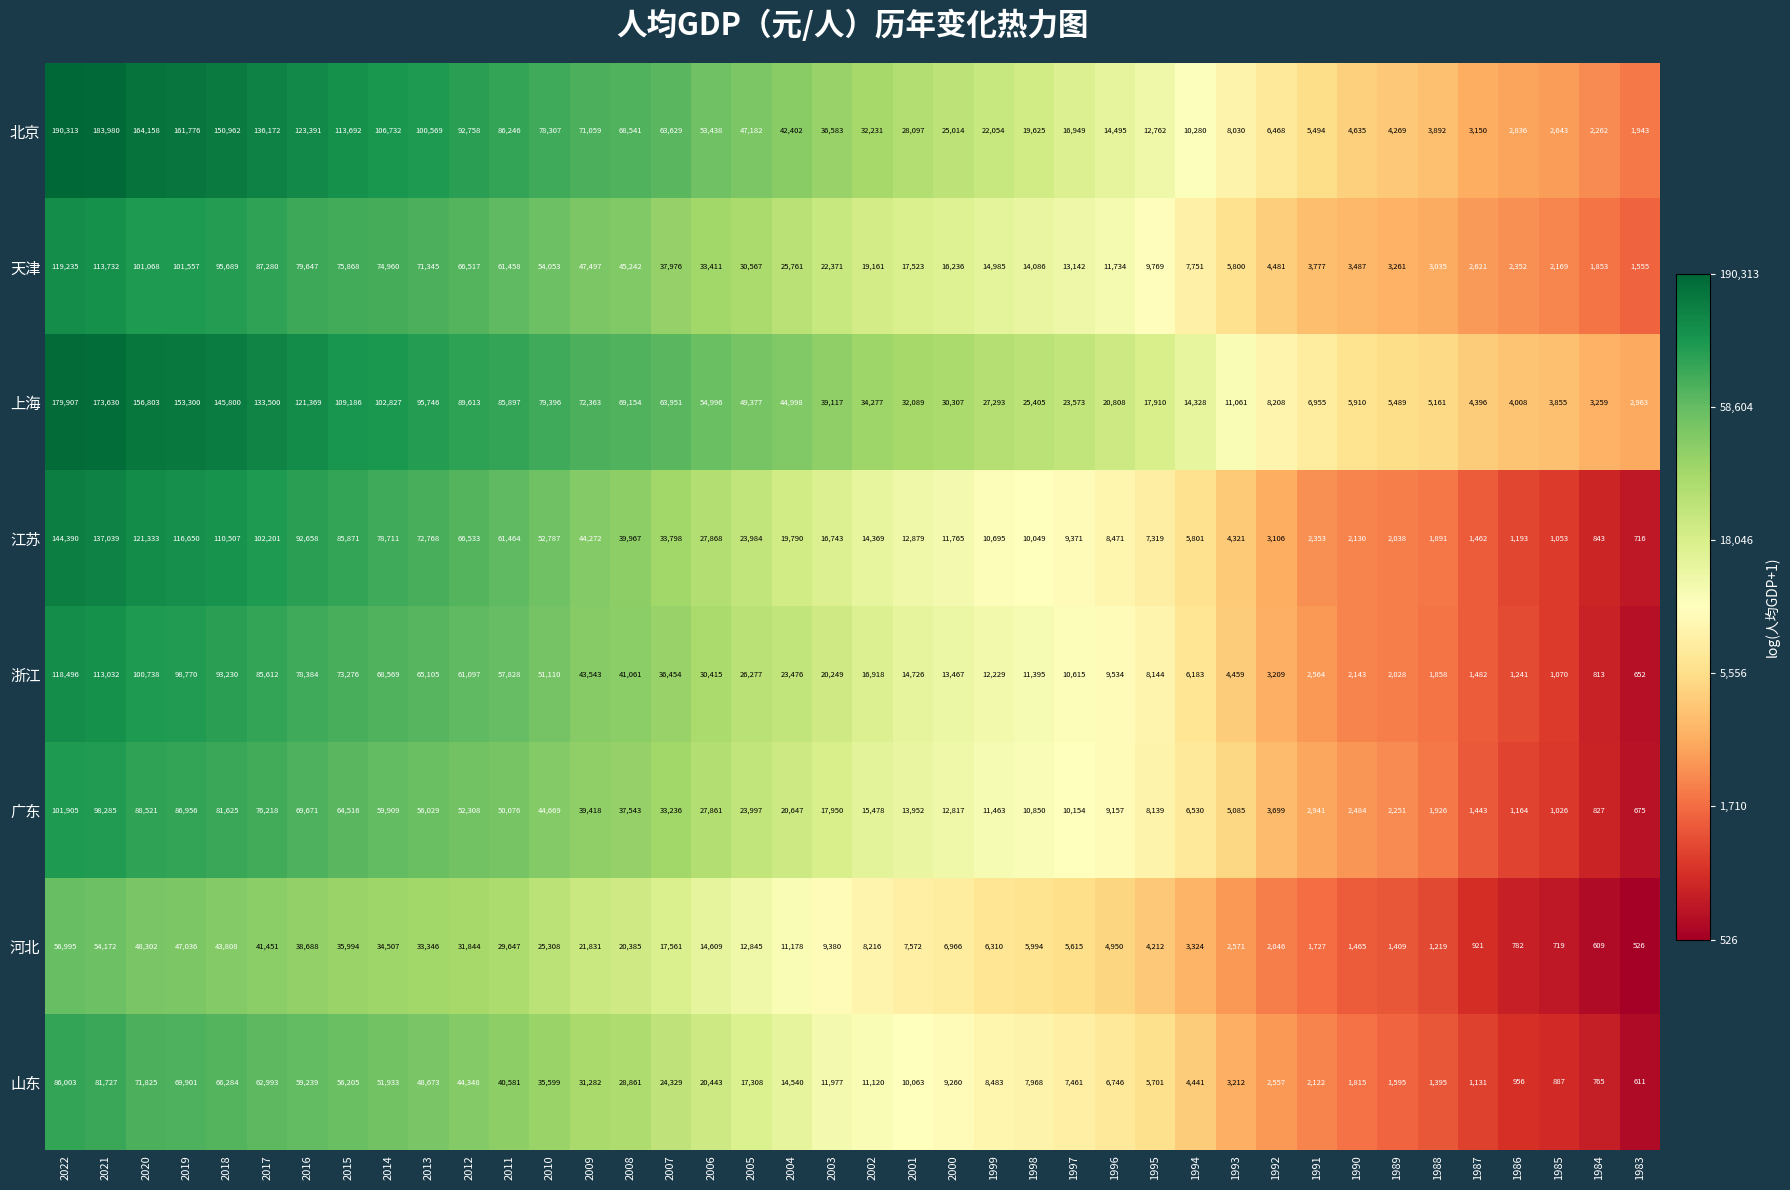

How many values in the 山东 series are below 11977?

20